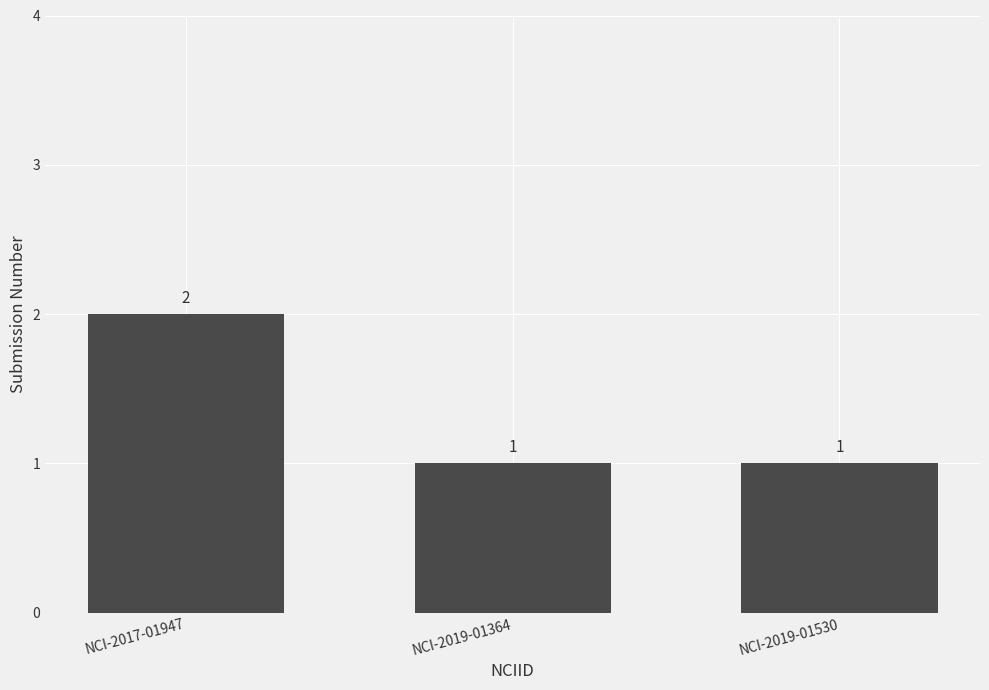

Reading left to right, transcribe all the data shown in this chart.

NCI-2017-01947=2	NCI-2019-01364=1	NCI-2019-01530=1